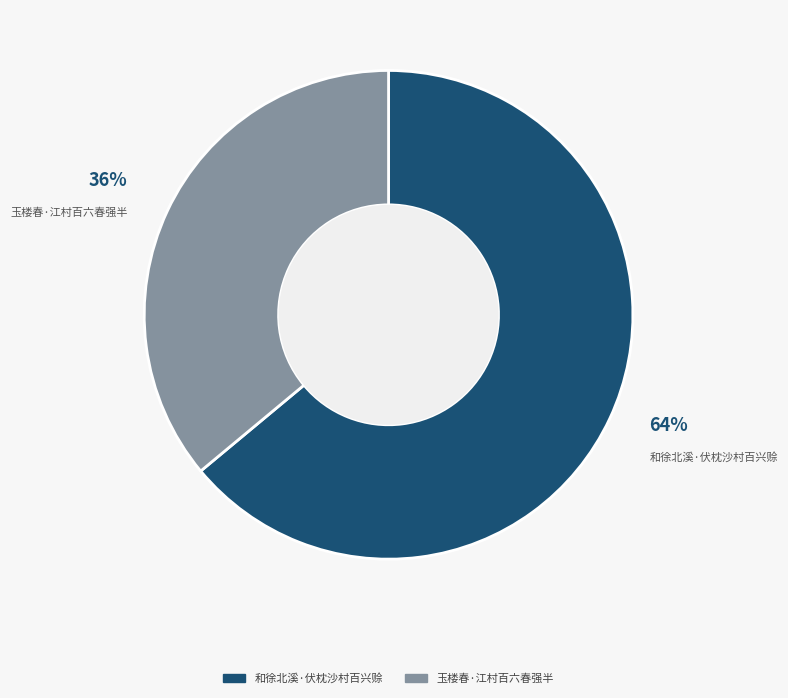

What is the ratio of the value at 玉楼春·江村百六春强半 to the value at 和徐北溪·伏枕沙村百兴赊?

0.6